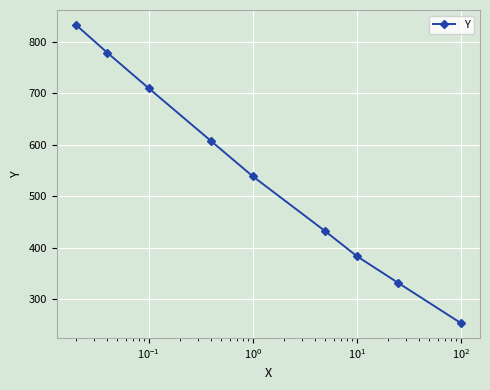

Reading right to left, extract all data points from this chart.

254	332	384	432	539	607	710	779	833